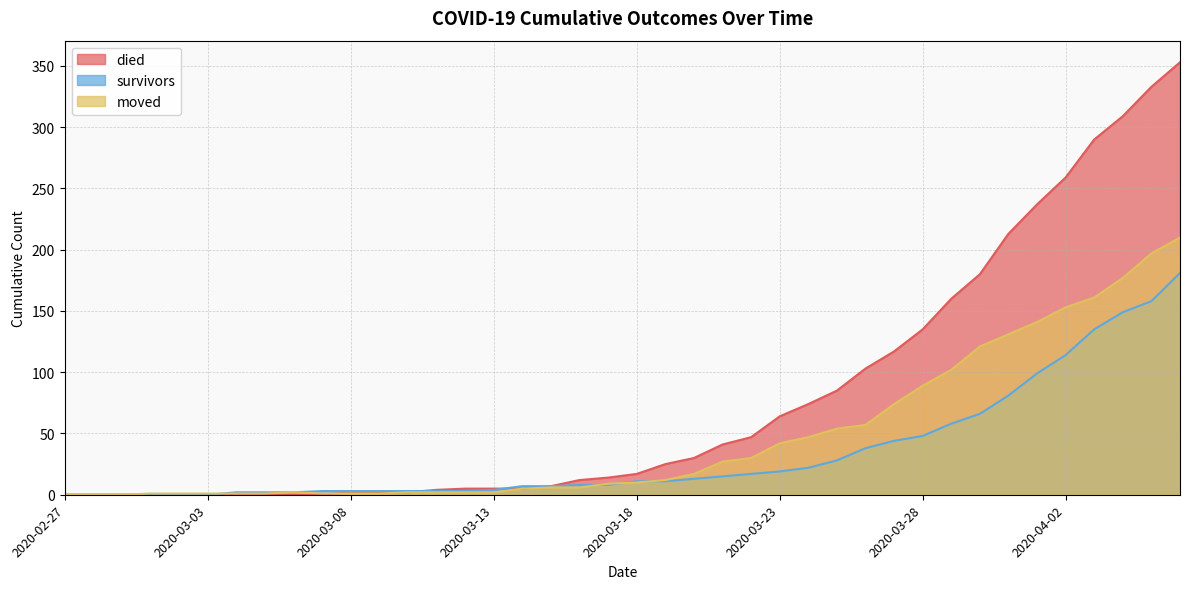

What is the sum of all survivors values?

1365